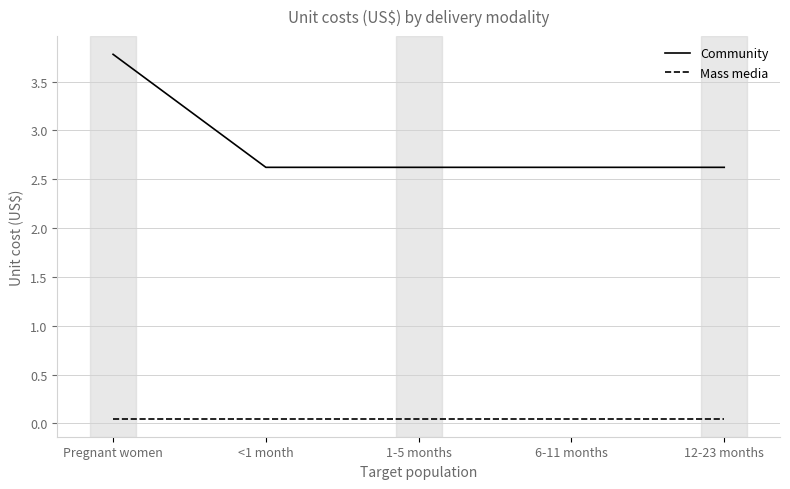

True or false: Community has more than 2 points higher than both neighbors.

False